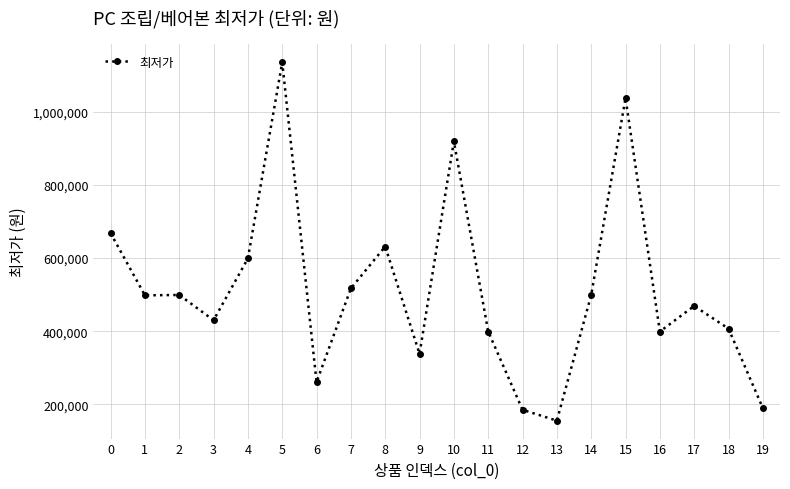

What is the greatest value displayed?

1135000